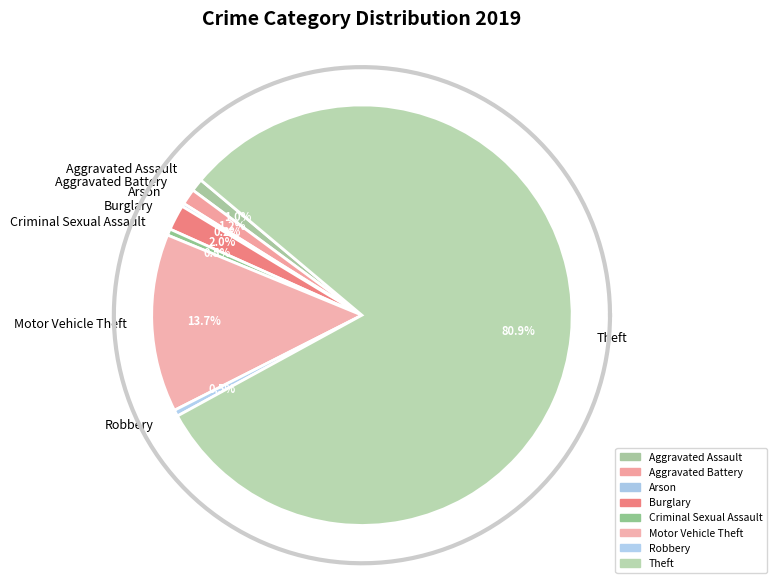

What is the total percentage of Aggravated Assault and Theft?

81.9%